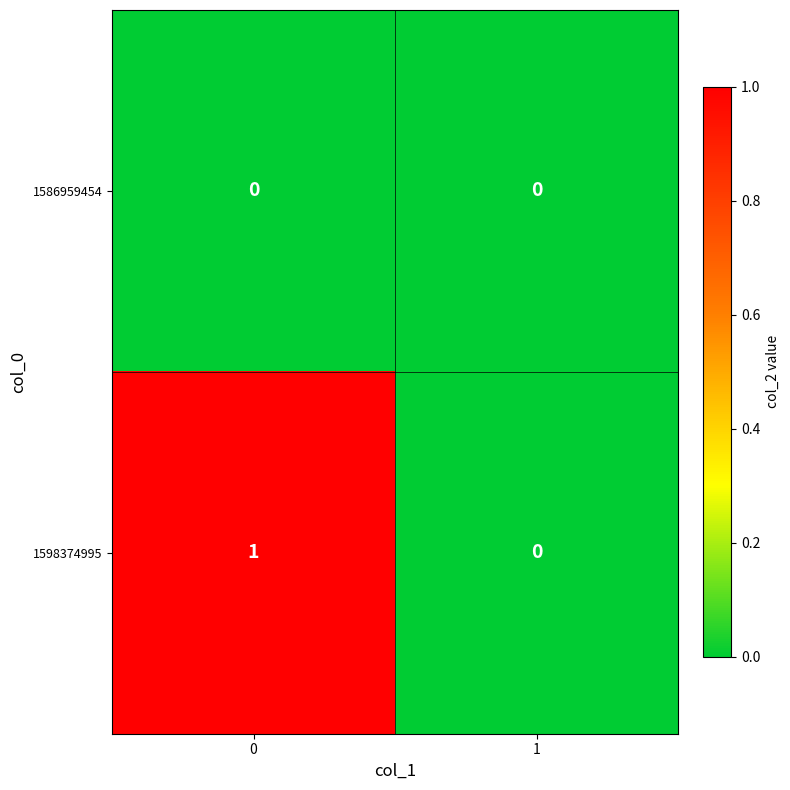

Which series changed the most between 0 and 1?

1598374995